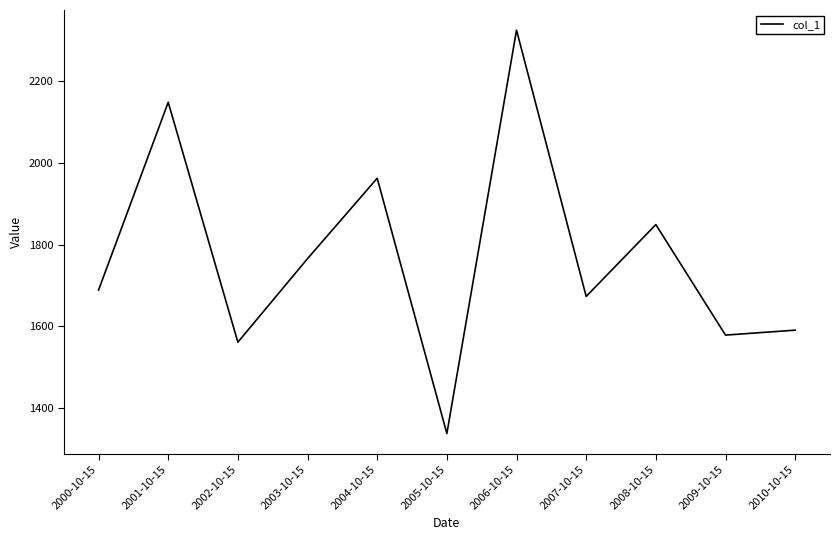

Reading left to right, what are all the values shown in this chart?

1688.3	2149.0	1560.5	1765.4	1962.6	1336.5	2325.9	1672.8	1849.0	1577.8	1590.0